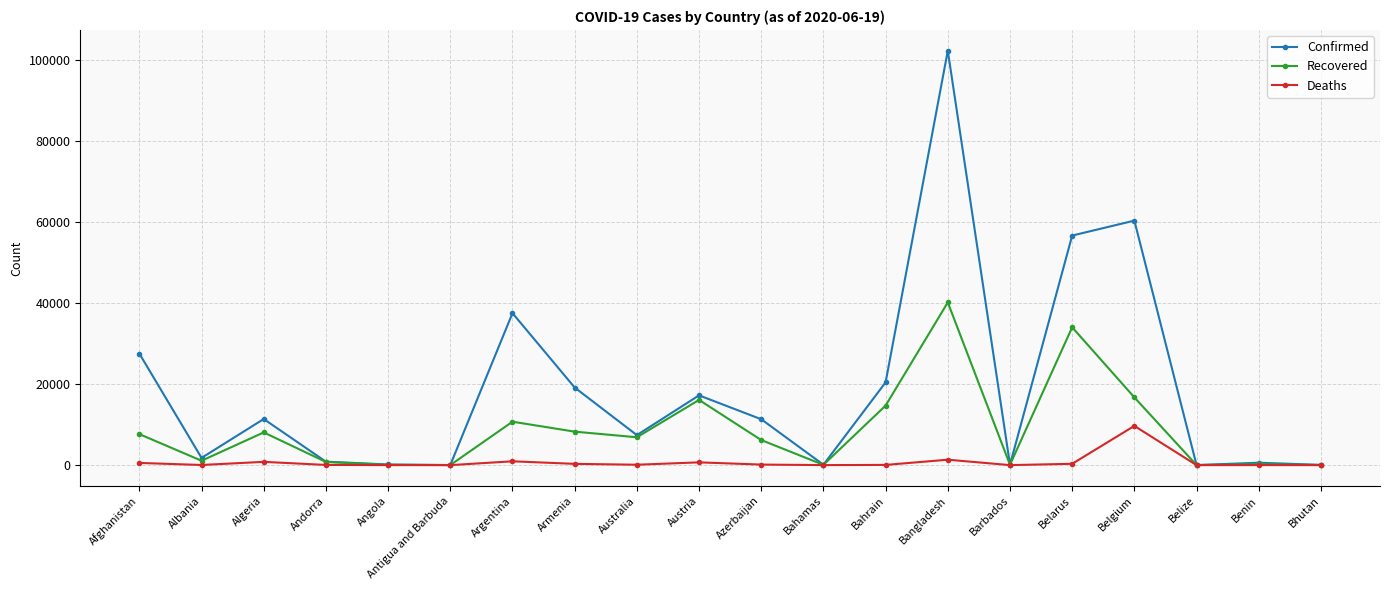

What are all the series names shown in the legend?

Confirmed, Recovered, Deaths